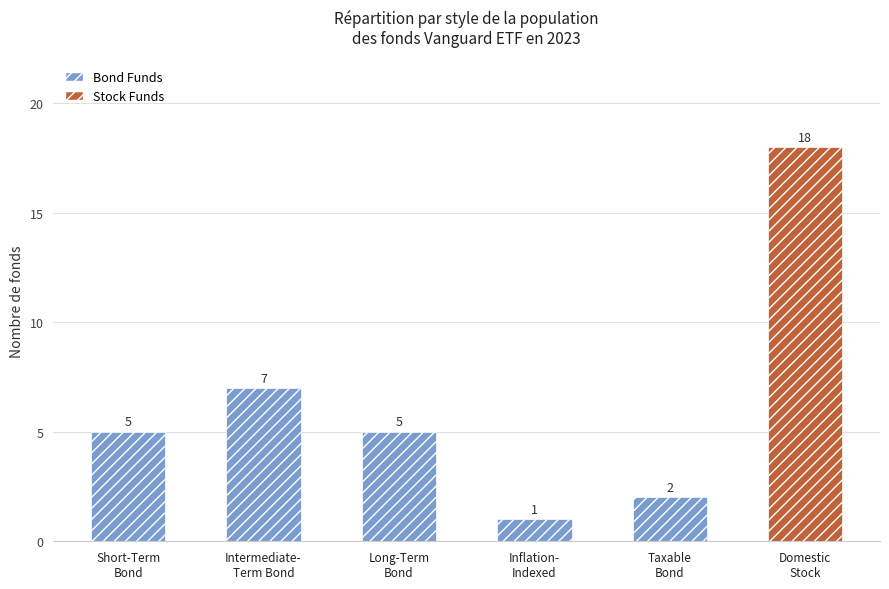

Reading left to right, extract all data points from this chart.

Short-Term
Bond=5	Intermediate-
Term Bond=7	Long-Term
Bond=5	Inflation-
Indexed=1	Taxable
Bond=2	Domestic
Stock=18